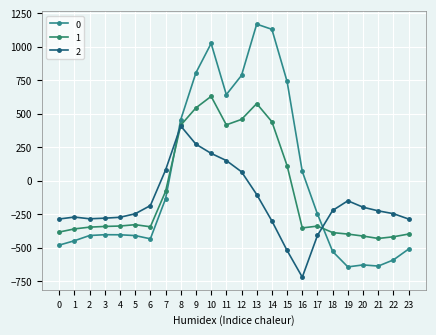

What is the minimum value shown in the chart?

-721.2